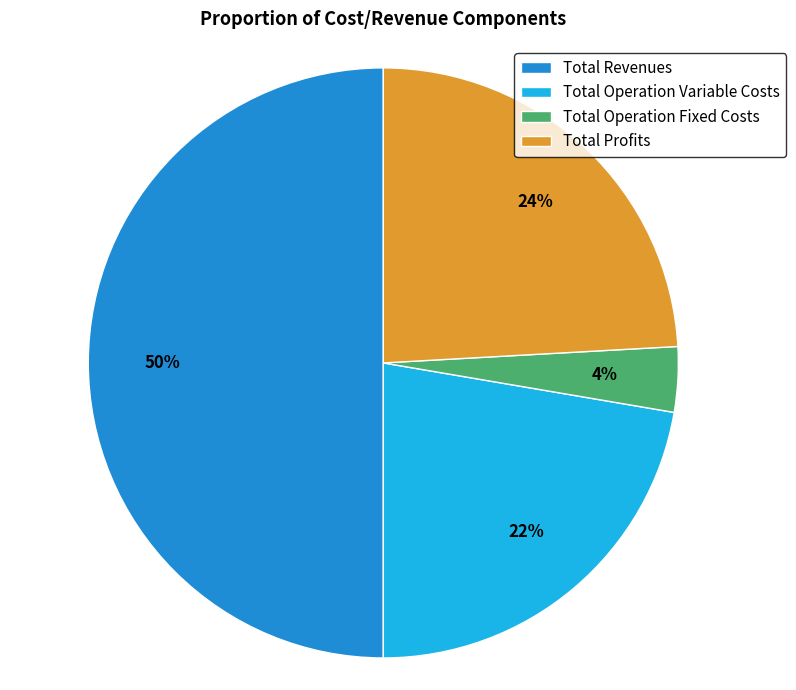

How many segments does this pie chart have?

4